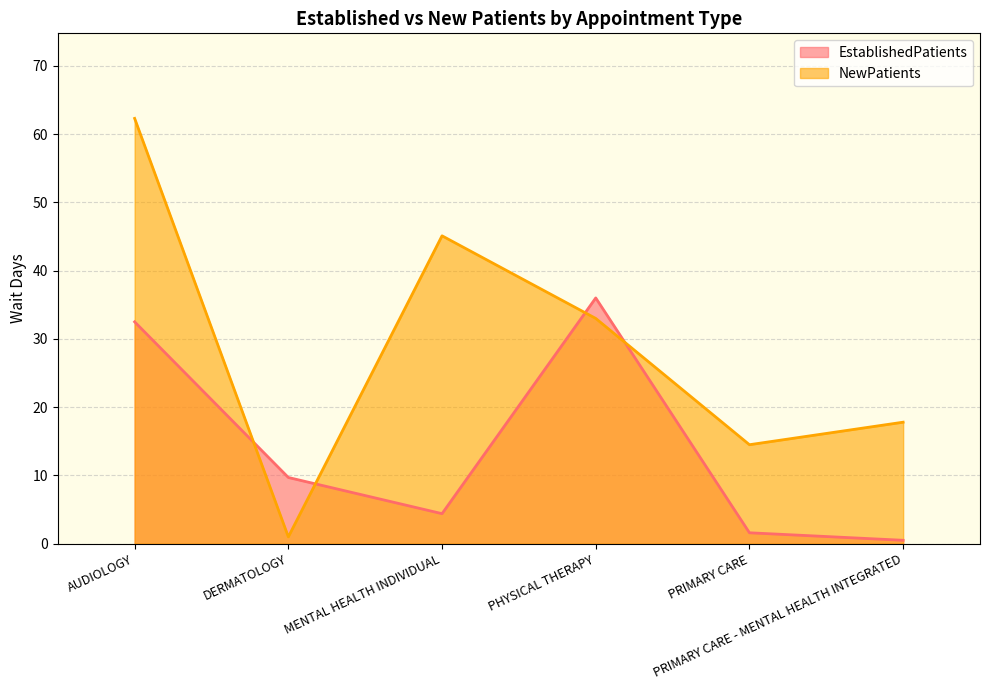

What is the difference between the highest and lowest values at PRIMARY CARE - MENTAL HEALTH INTEGRATED?

17.3